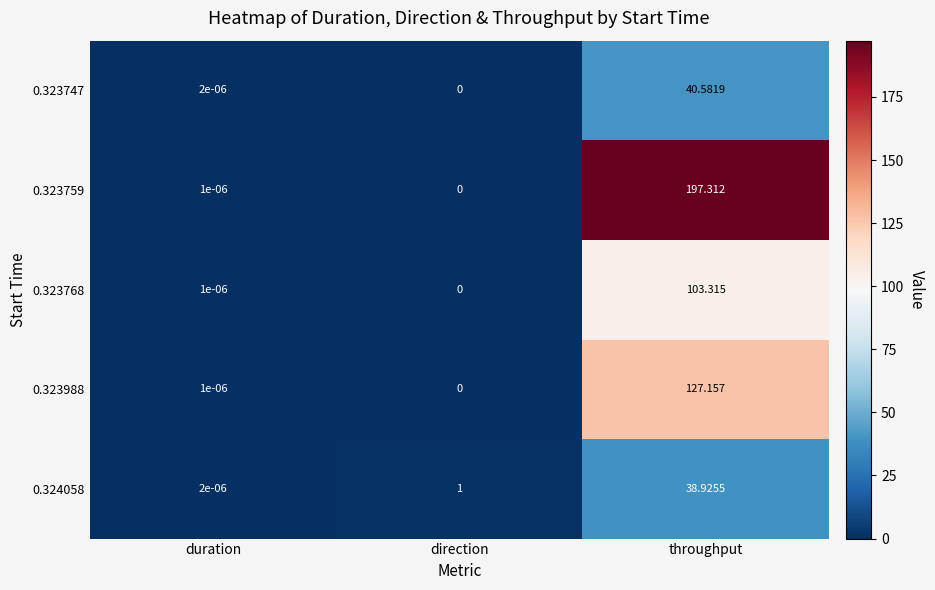

Which series has the largest range (max minus min)?

0.323759